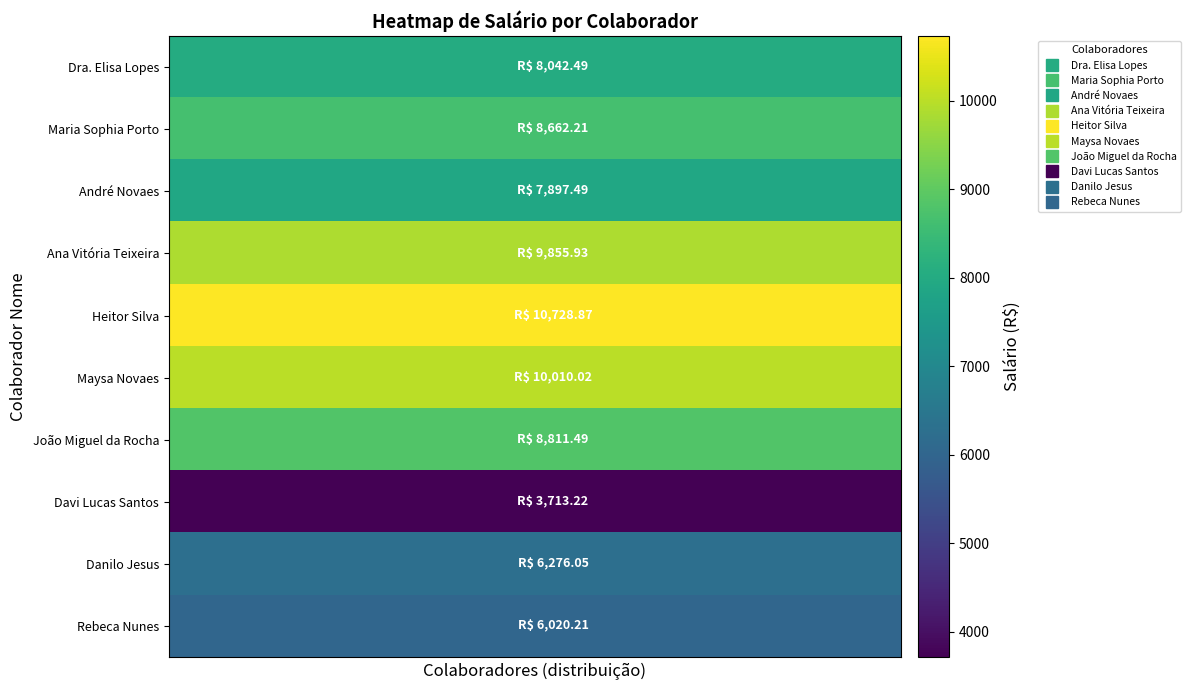

At how many categories does at least one series exceed 8759?

20